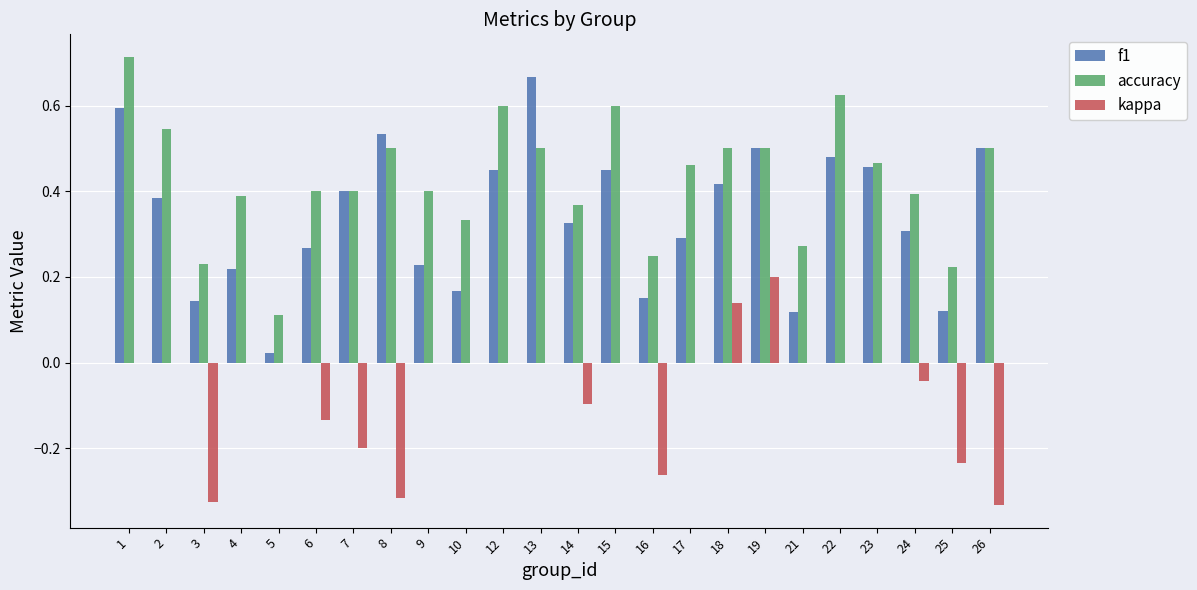

At which label does kappa reach its peak?

19